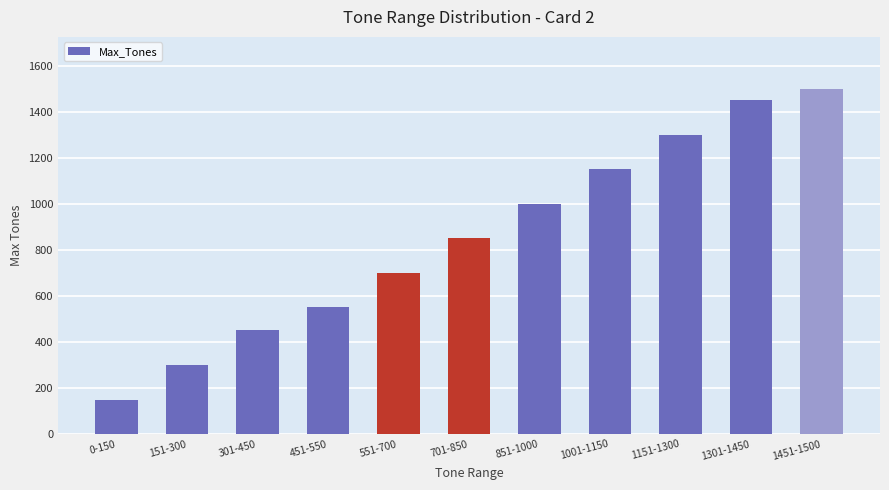

What is the average value?

855